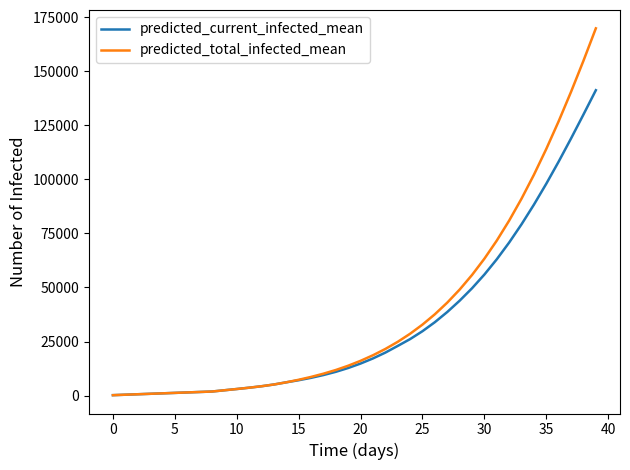

List the series in order of their peak value, lowest first.

predicted_current_infected_mean, predicted_total_infected_mean